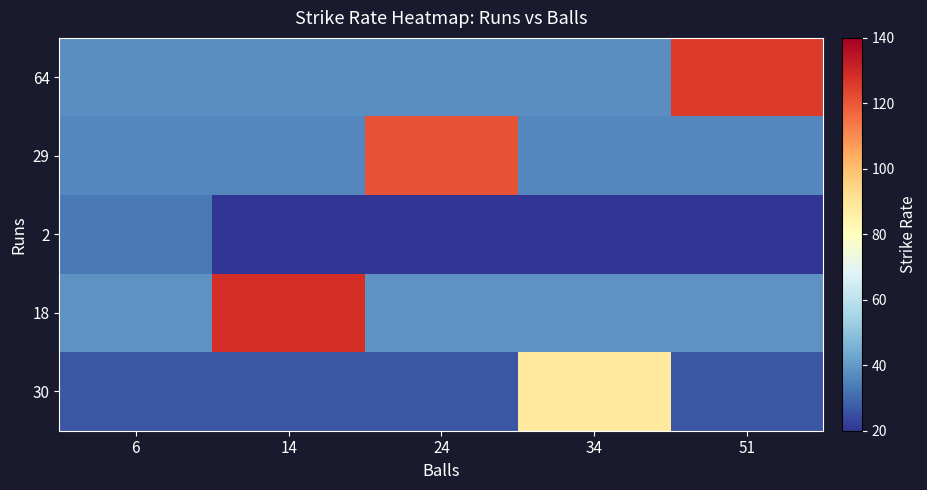

Between 24 and 51, which series saw the biggest shift?

64